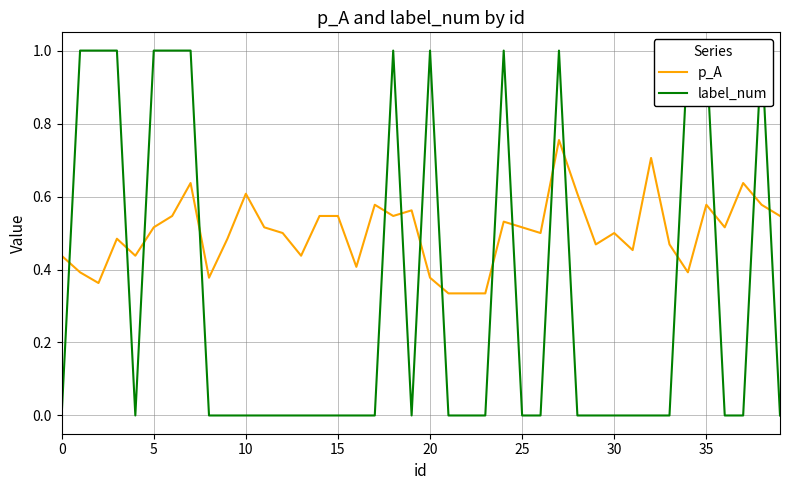

Reading left to right, extract all data points from this chart.

p_A: 0.4	0.4	0.4	0.5	0.4	0.5	0.5	0.6	0.4	0.5	0.6	0.5	0.5	0.4	0.5	0.5	0.4	0.6	0.5	0.6	0.4	0.3	0.3	0.3	0.5	0.5	0.5	0.8	0.6	0.5	0.5	0.5	0.7	0.5	0.4	0.6	0.5	0.6	0.6	0.5
label_num: 0.0	1.0	1.0	1.0	0.0	1.0	1.0	1.0	0.0	0.0	0.0	0.0	0.0	0.0	0.0	0.0	0.0	0.0	1.0	0.0	1.0	0.0	0.0	0.0	1.0	0.0	0.0	1.0	0.0	0.0	0.0	0.0	0.0	0.0	1.0	1.0	0.0	0.0	1.0	0.0